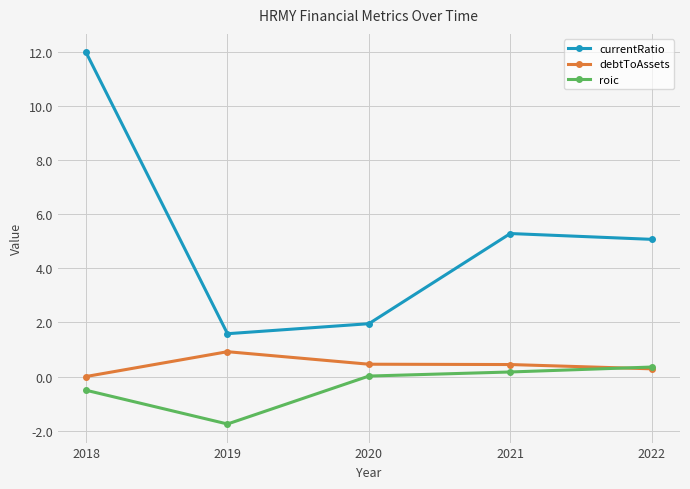

At which label does currentRatio first exceed 5?

2018